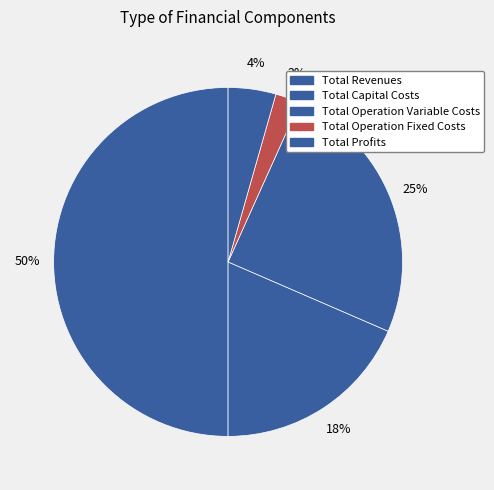

To the nearest percent, what portion does Total Operation Variable Costs represent?

25%